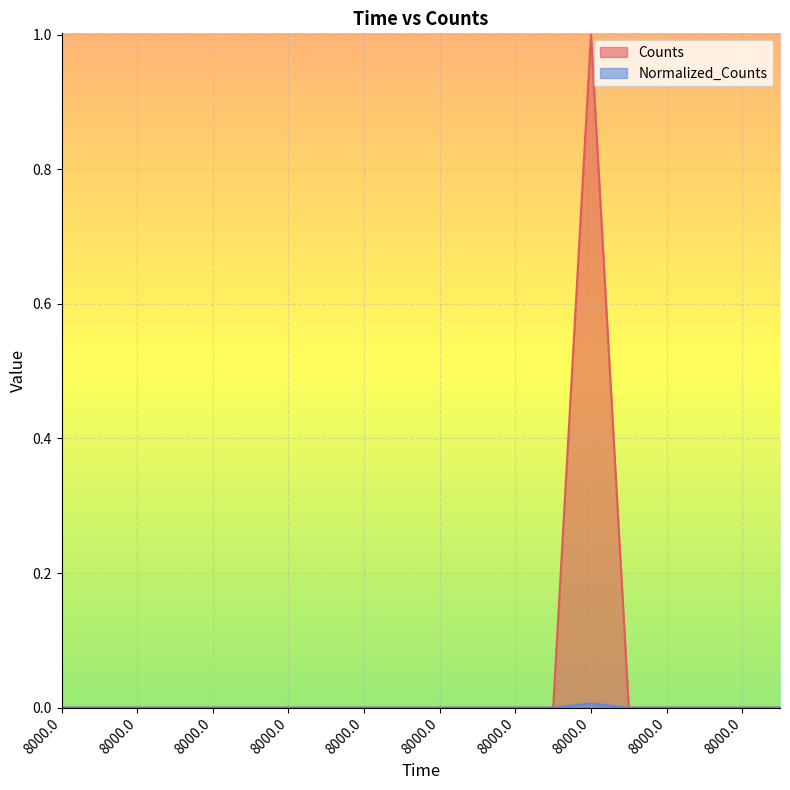

How many lines are shown in the chart?

2